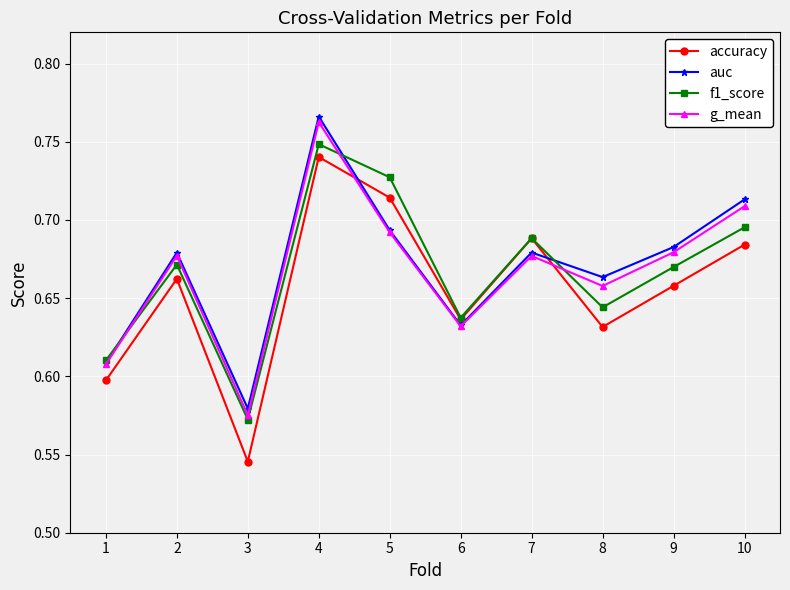

At which category does accuracy reach its first local peak?

2